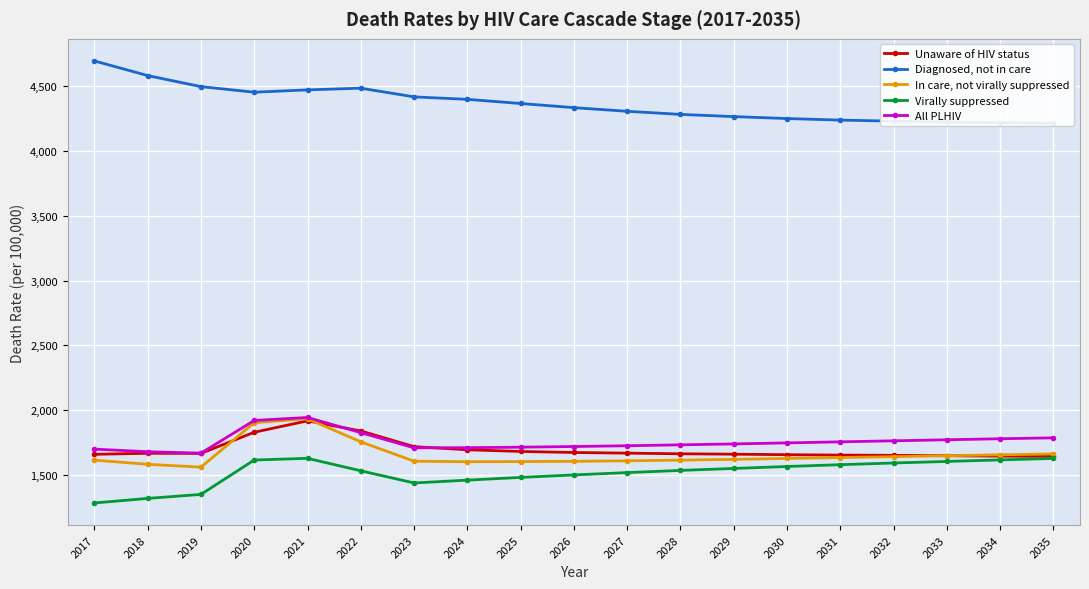

Reading right to left, what are all the values shown in this chart?

Unaware of HIV status: 1645	1647	1650	1653	1655	1658	1662	1665	1670	1675	1683	1696	1720	1841	1919	1831	1668	1669	1661
Diagnosed, not in care: 4213	4217	4222	4229	4237	4249	4264	4281	4305	4333	4365	4397	4416	4483	4470	4452	4495	4580	4693
In care, not virally suppressed: 1664	1657	1650	1643	1636	1629	1622	1616	1611	1607	1605	1604	1608	1757	1935	1905	1562	1584	1616
Virally suppressed: 1629	1618	1606	1594	1581	1567	1552	1537	1520	1502	1483	1462	1440	1534	1630	1617	1352	1321	1286
All PLHIV: 1788	1781	1773	1765	1757	1749	1741	1734	1727	1721	1716	1712	1711	1828	1945	1922	1670	1681	1701